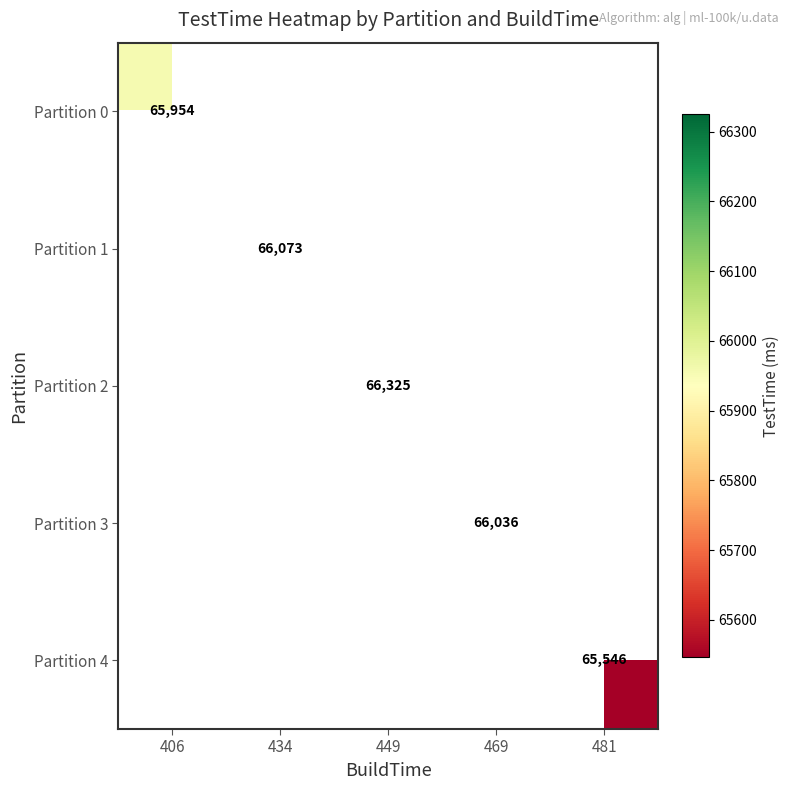

What is the maximum value shown in the chart?

66325.0